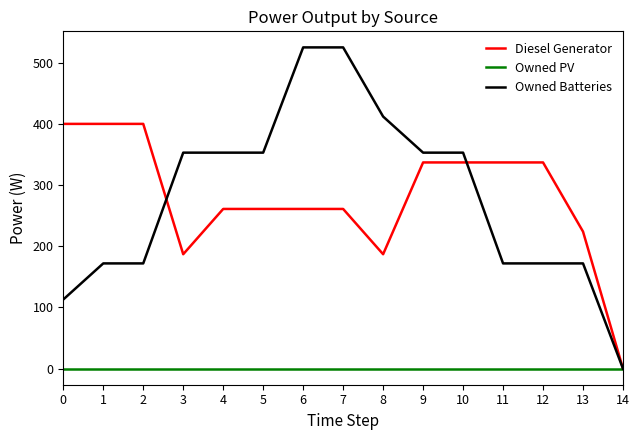

What is the maximum value shown in the chart?

525